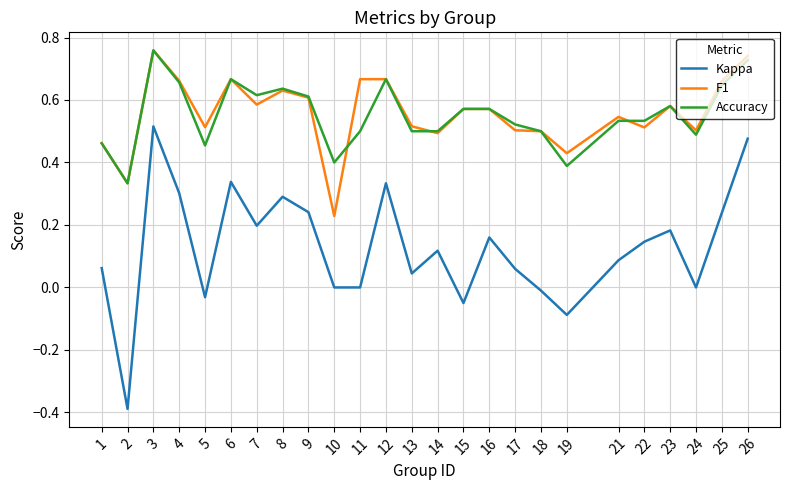

True or false: Kappa and Accuracy intersect in this chart.

False